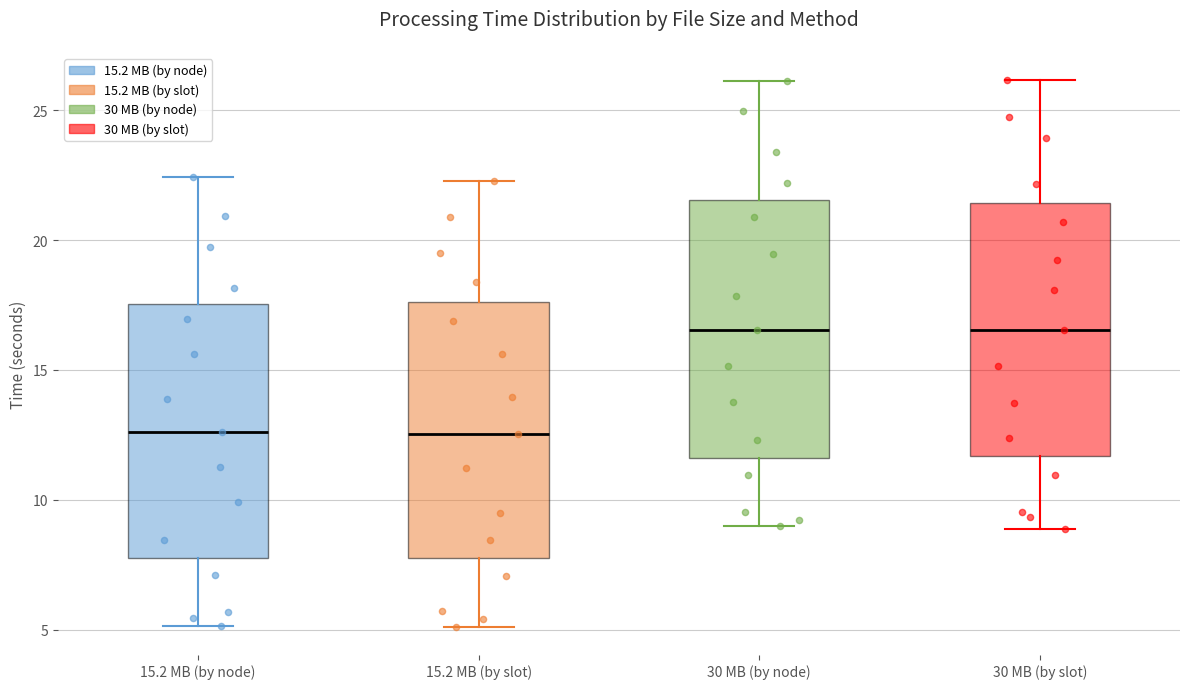

Reading left to right, transcribe this box plot: for each box, give where its median line is, the range the box spans, and where its two whiskers end, as read against the y-axis. The values are not printed on the chart, so give them approximately, as read against the axis.

15.2 MB (by node): median 12.5, box 8.0 to 17.5, whiskers 5.0 to 22.5
15.2 MB (by slot): median 12.5, box 8.0 to 17.5, whiskers 5.0 to 22.5
30 MB (by node): median 16.5, box 11.5 to 21.5, whiskers 9.0 to 26.0
30 MB (by slot): median 16.5, box 11.5 to 21.5, whiskers 9.0 to 26.0